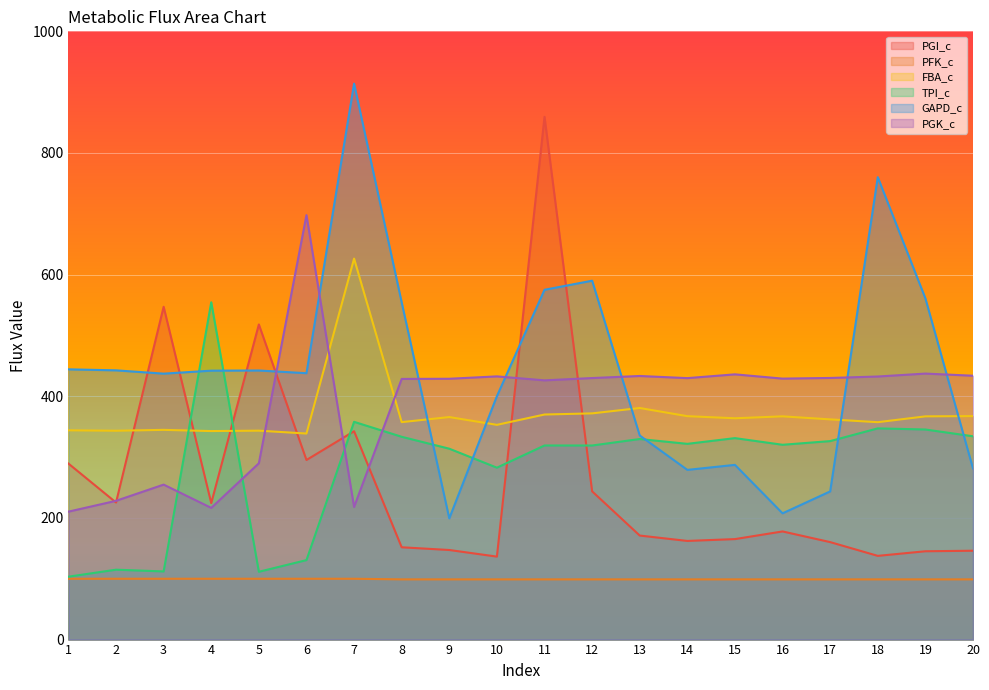

The value of PGK_c at 14 is 285.5. True or false?

False